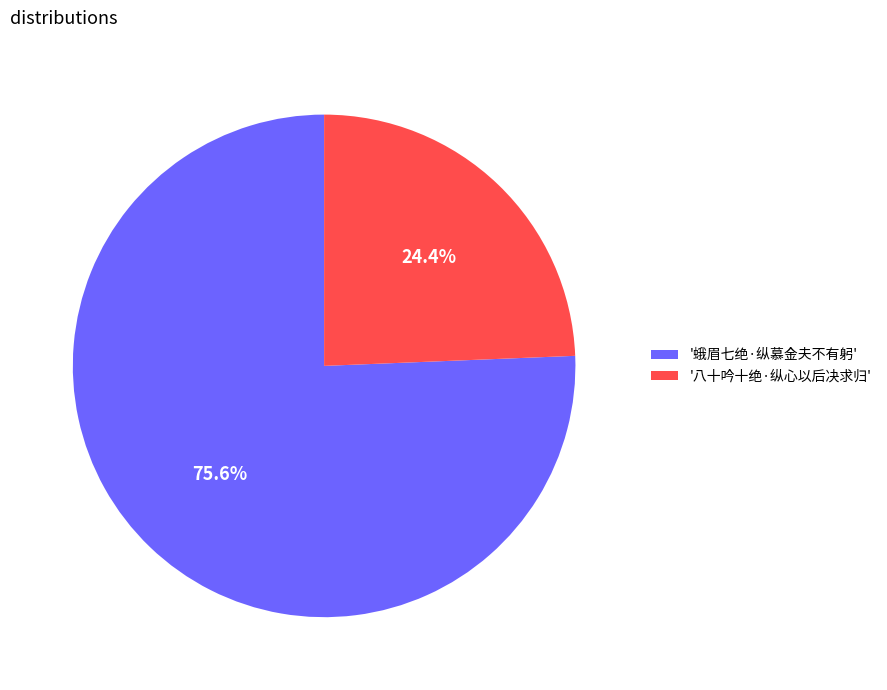

To the nearest percent, what is the average slice percentage?

50%